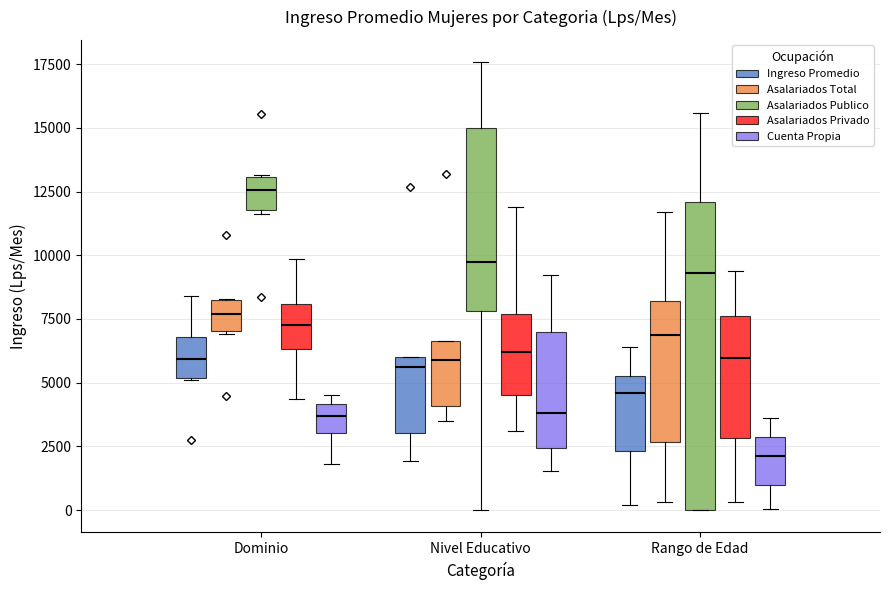

Which box is the tallest, from its lower edge to its upper edge?

Rango de Edad (Asalariados Publico)